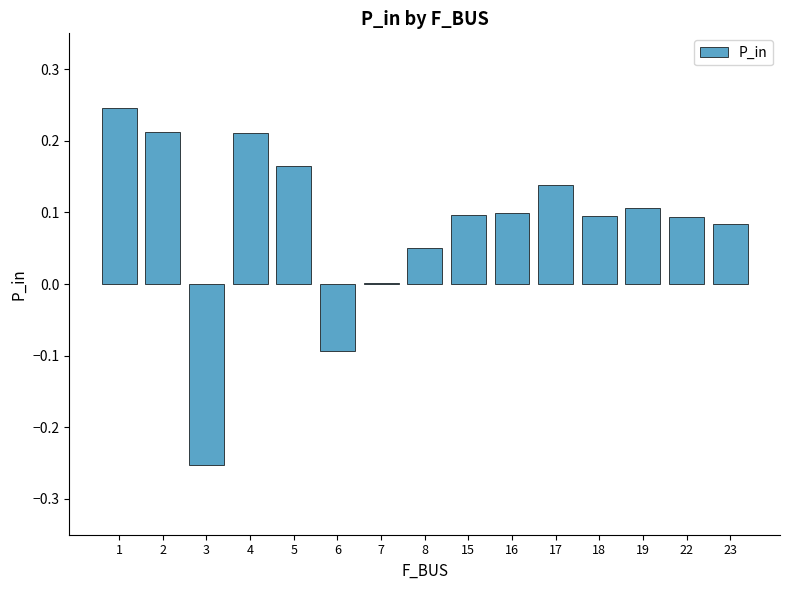

How many categories are shown in the chart?

15